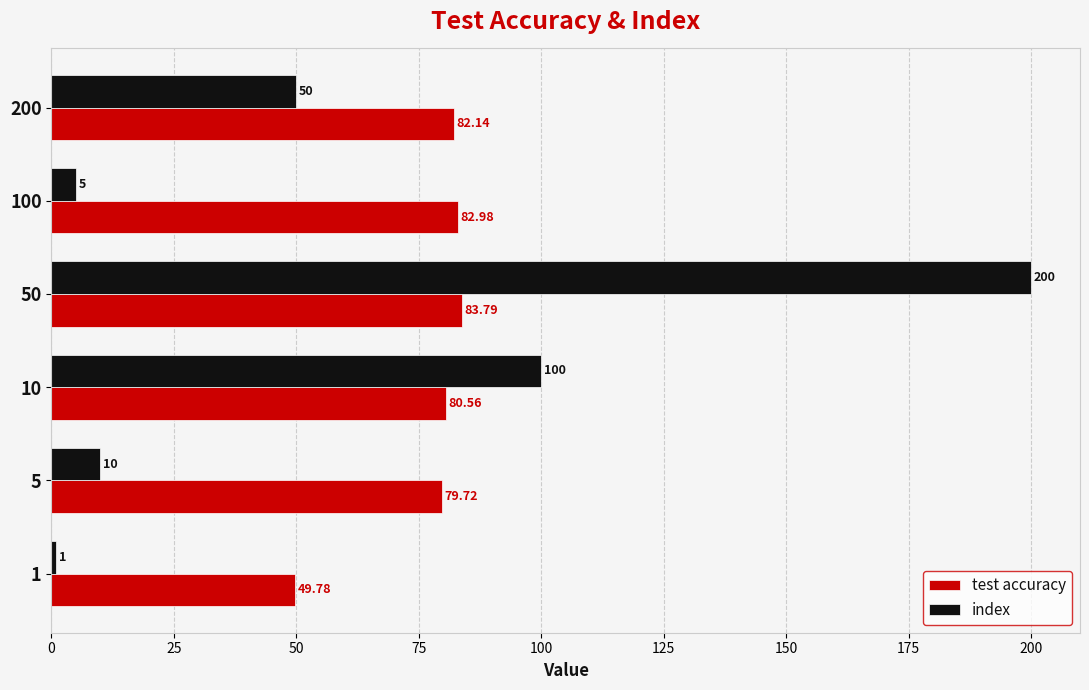

At which category is the sum across all series the highest?

50